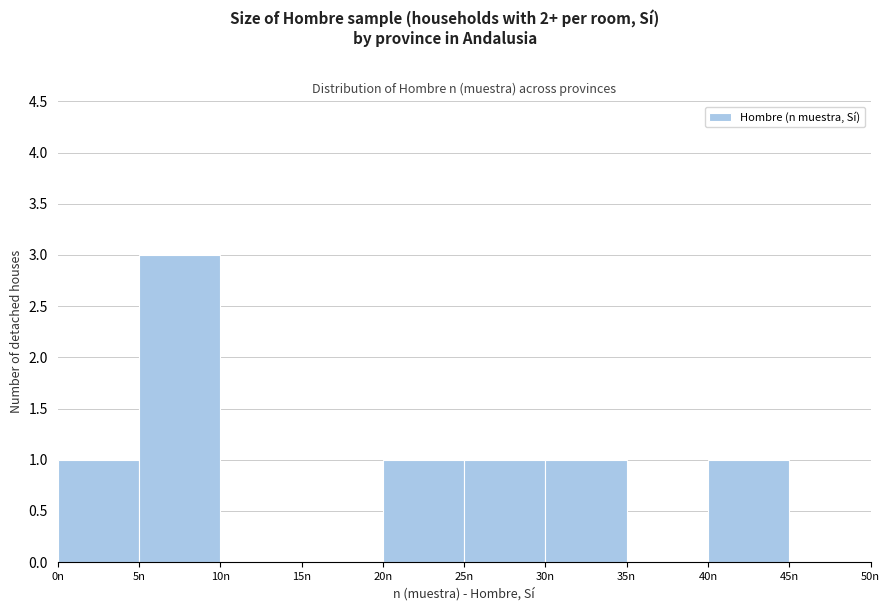

How tall is the bar that spans 0 to 5 on the x-axis? The values are not printed on the chart, so give them approximately, as read against the axis.

1